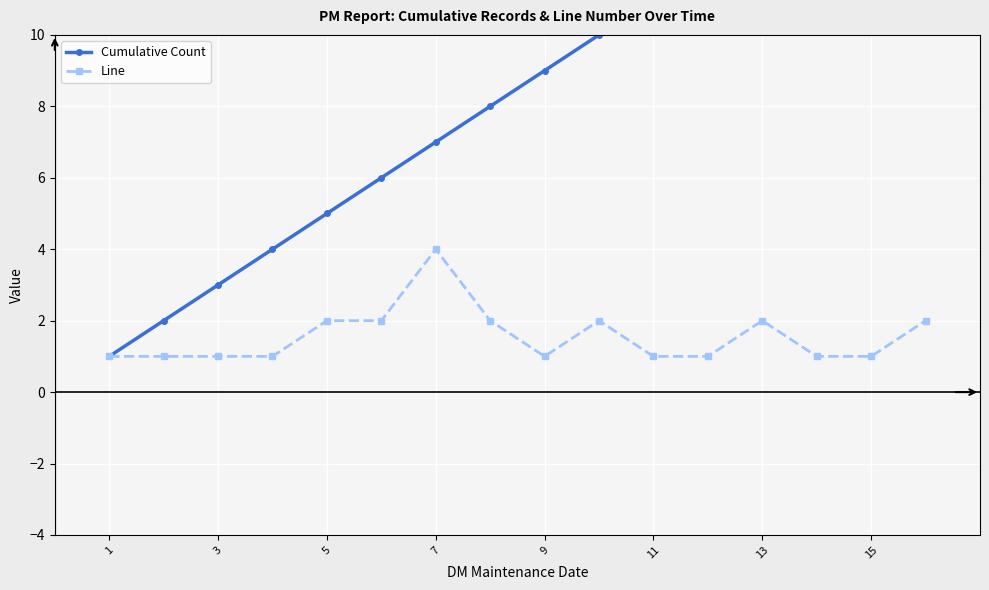

Which series has the widest spread of values?

Cumulative Count